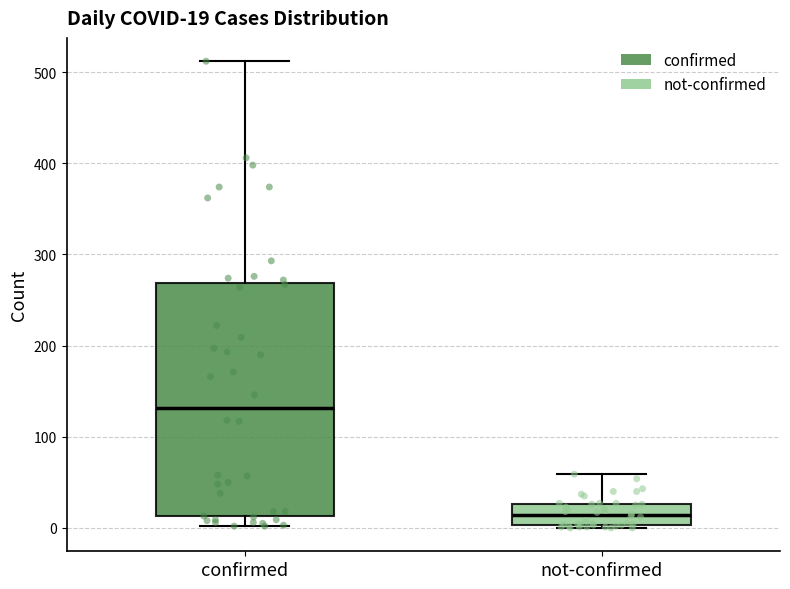

Which box has the highest median line?

confirmed